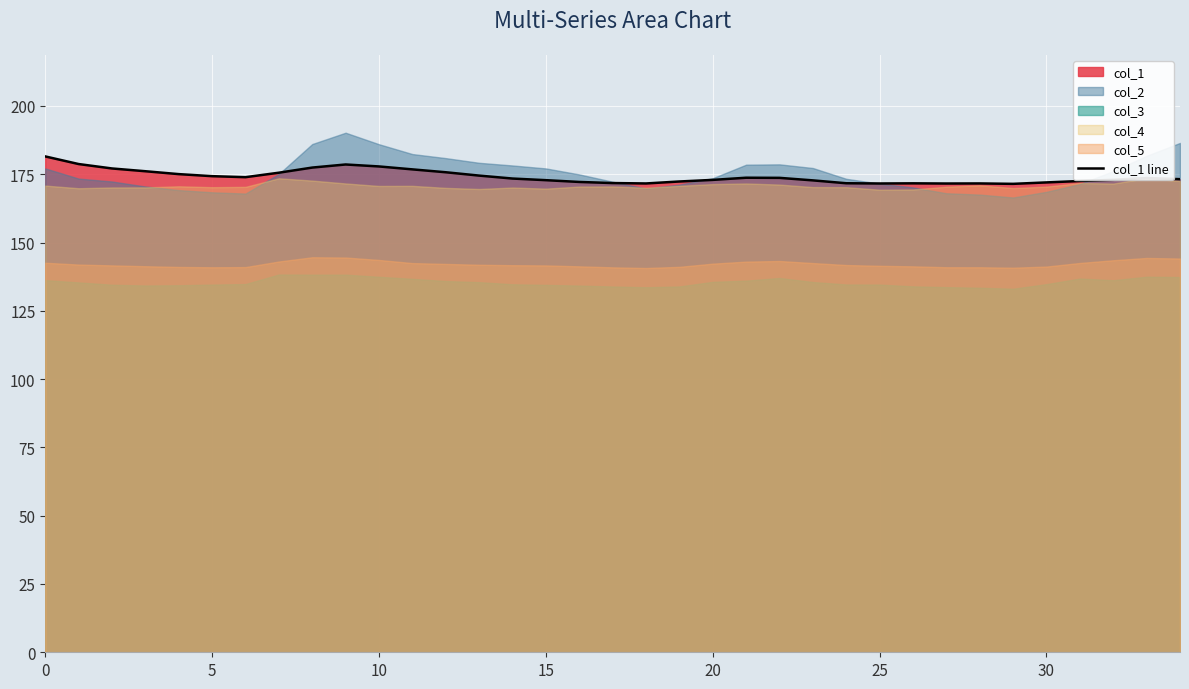

What is the average value?

174.1